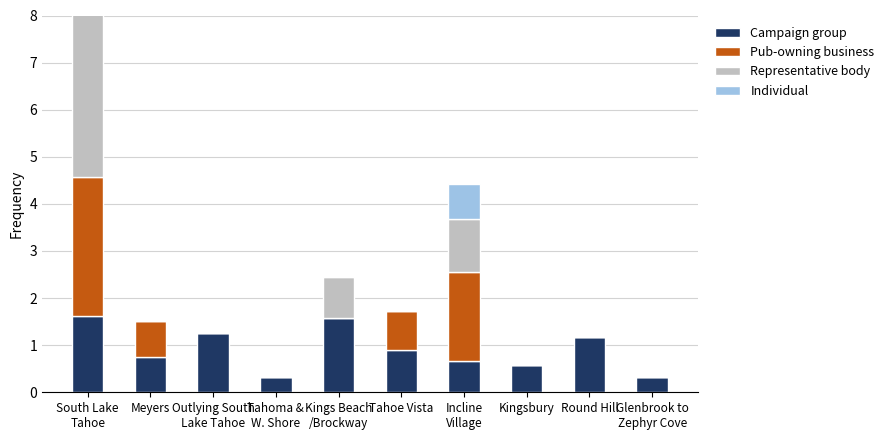

What is the difference between the highest and lowest values at South Lake
Tahoe?

2.8